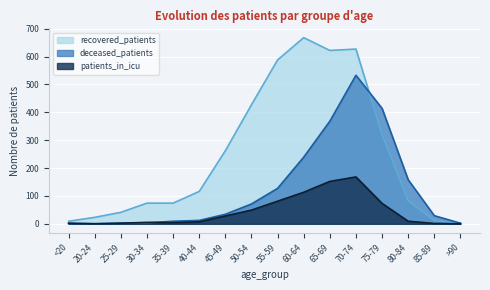

Is it true that deceased_patients equals 2 at 25-29?

True